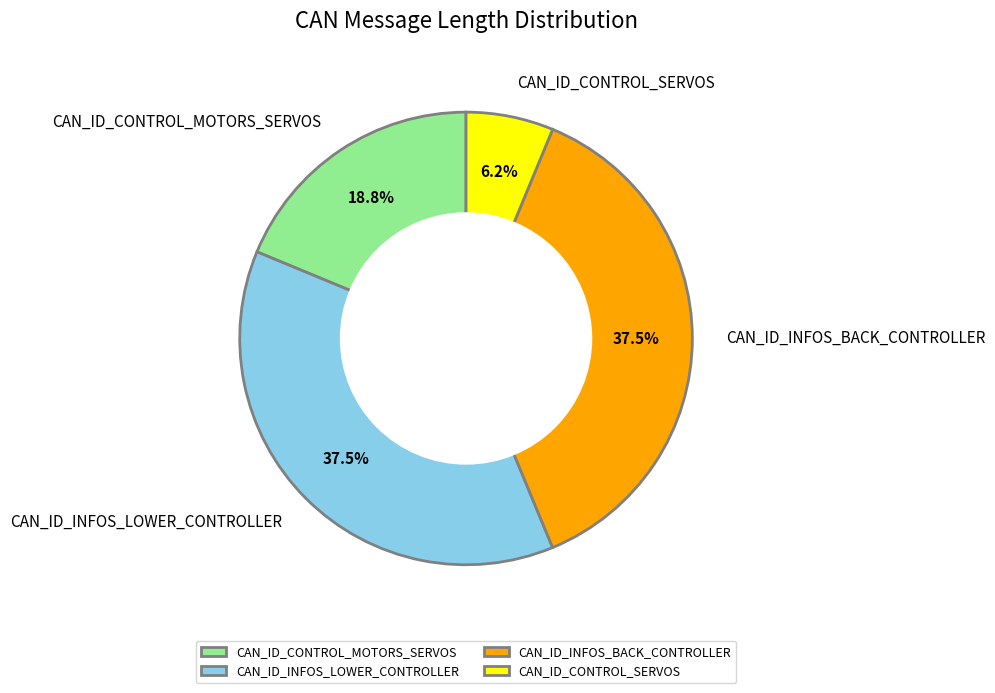

Count the number of slices in the pie.

4